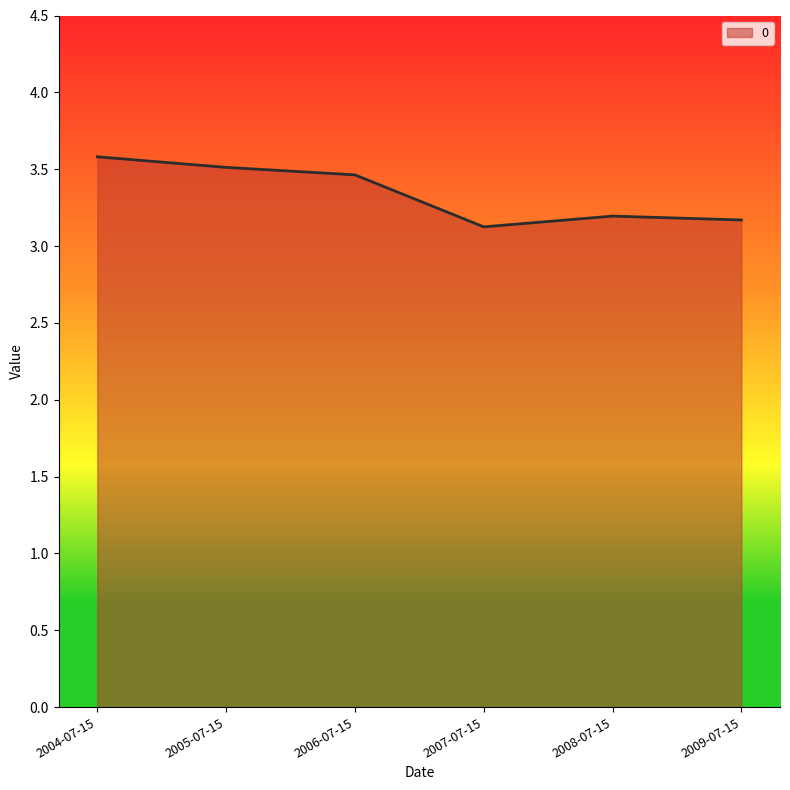

What position from the right is 2006-07-15?

4